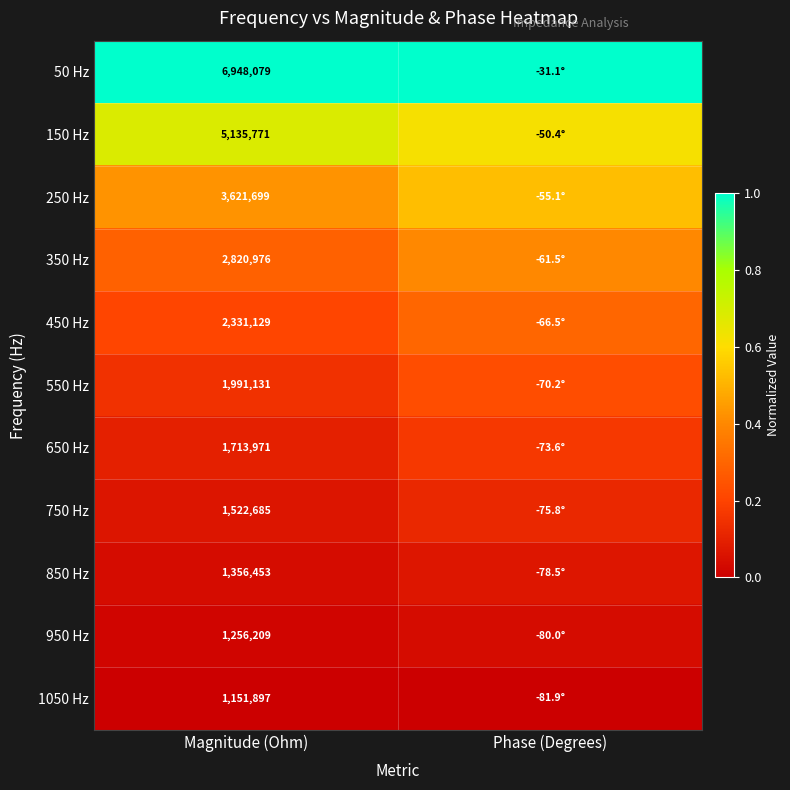

Which series has the largest total across all categories?

50 Hz